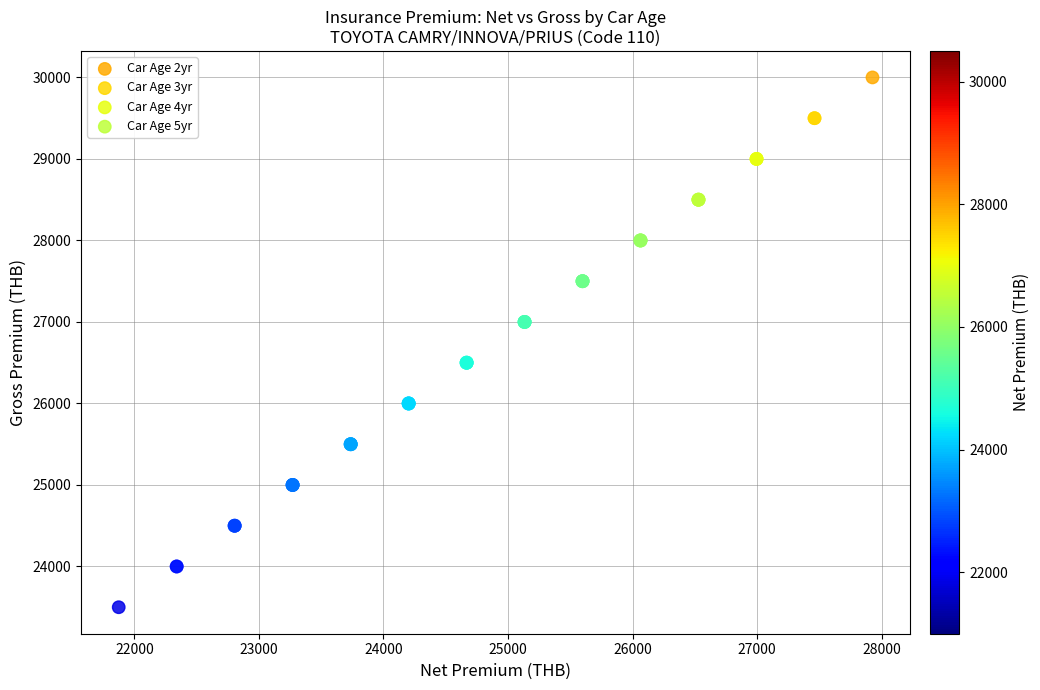

What are all the series names shown in the legend?

Car Age 2yr, Car Age 3yr, Car Age 4yr, Car Age 5yr